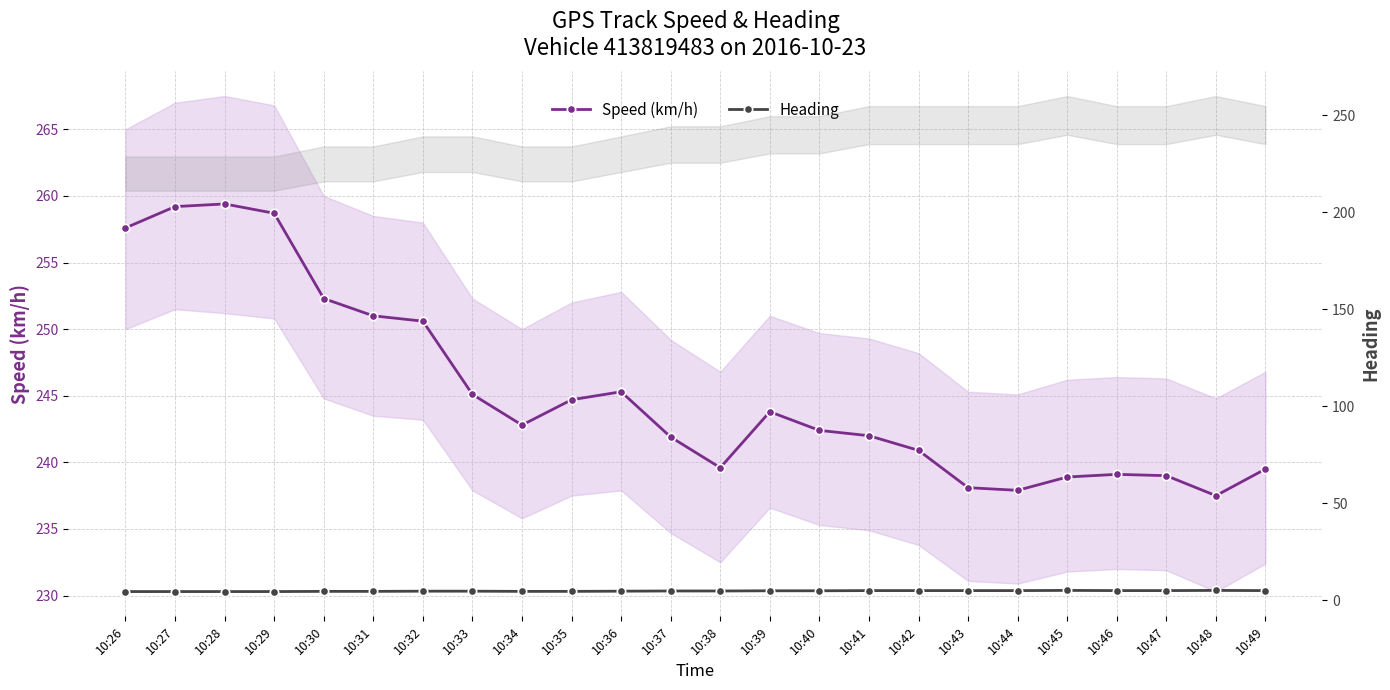

What is the sum of the Heading values at 10:34 and 10:29?

8.9